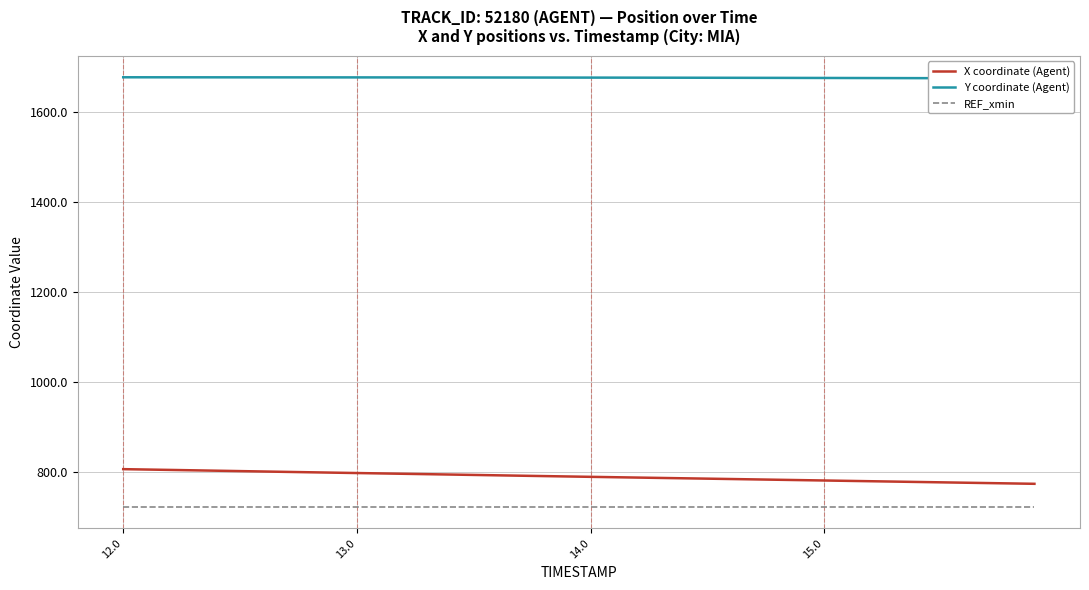

Reading left to right, extract all data points from this chart.

X coordinate (Agent): 805.7	804.9	804.0	803.2	802.3	801.4	800.5	799.7	798.8	798.0	797.1	796.3	795.4	794.6	793.8	792.9	792.0	791.2	790.3	789.5	788.7	787.8	787.0	786.2	785.4	784.6	783.8	783.0	782.2	781.4	780.5	779.7	778.9	778.1	777.3	776.4	775.6	774.8	774.0	773.2
Y coordinate (Agent): 1676.7	1676.7	1676.7	1676.6	1676.6	1676.6	1676.6	1676.5	1676.5	1676.5	1676.5	1676.4	1676.4	1676.3	1676.3	1676.3	1676.2	1676.2	1676.1	1676.0	1676.0	1675.9	1675.9	1675.8	1675.7	1675.7	1675.6	1675.5	1675.4	1675.3	1675.2	1675.1	1675.0	1674.9	1674.8	1674.7	1674.6	1674.5	1674.4	1674.3
REF_xmin: 721.9	721.9	721.9	721.9	721.9	721.9	721.9	721.9	721.9	721.9	721.9	721.9	721.9	721.9	721.9	721.9	721.9	721.9	721.9	721.9	721.9	721.9	721.9	721.9	721.9	721.9	721.9	721.9	721.9	721.9	721.9	721.9	721.9	721.9	721.9	721.9	721.9	721.9	721.9	721.9